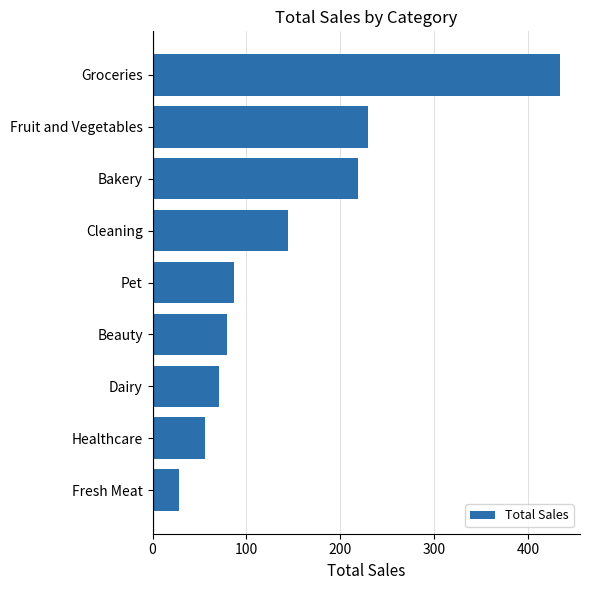

What is the average value?

149.9